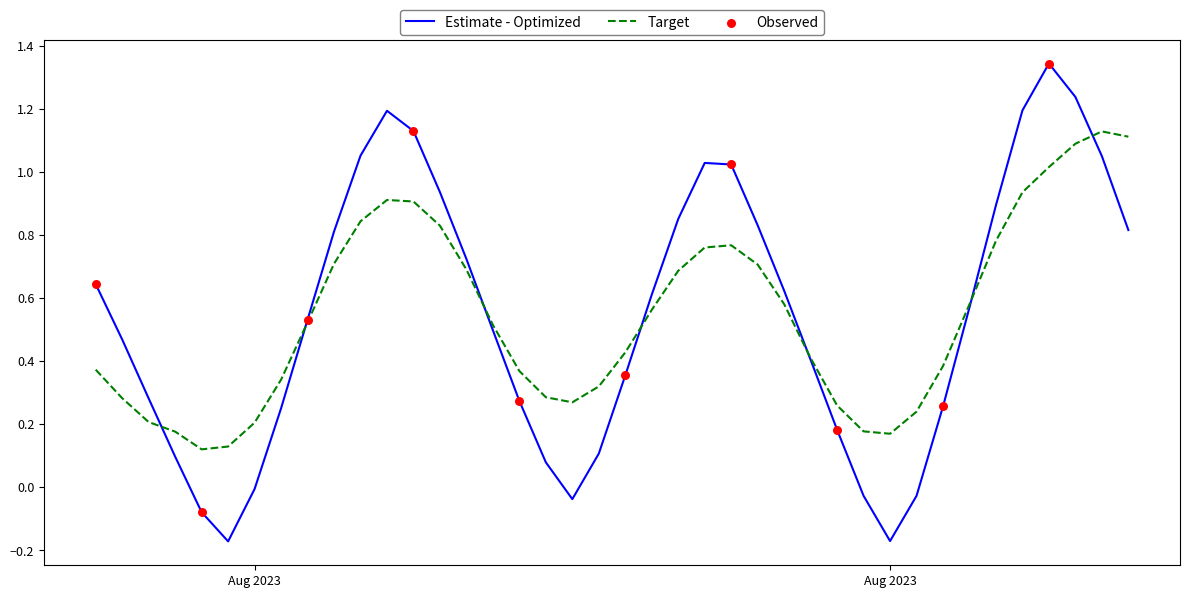

Which series has the largest range (max minus min)?

Estimate - Optimized